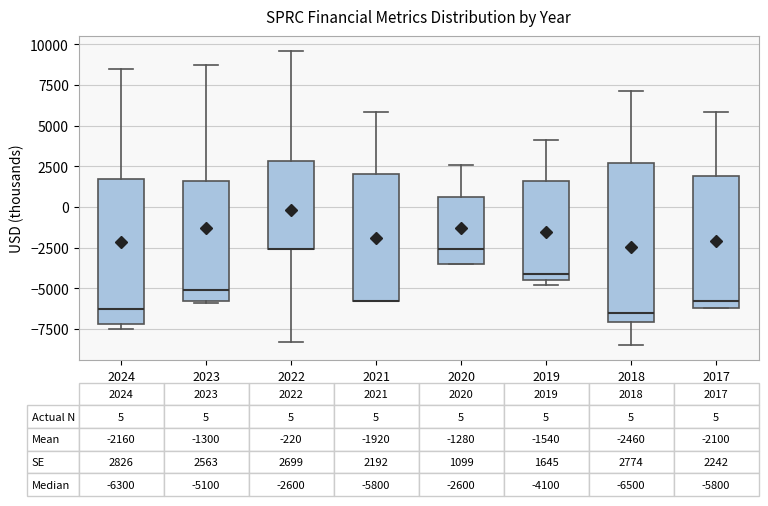

Comparing the boxes themselves (not the whiskers), which one is the tallest?

2018